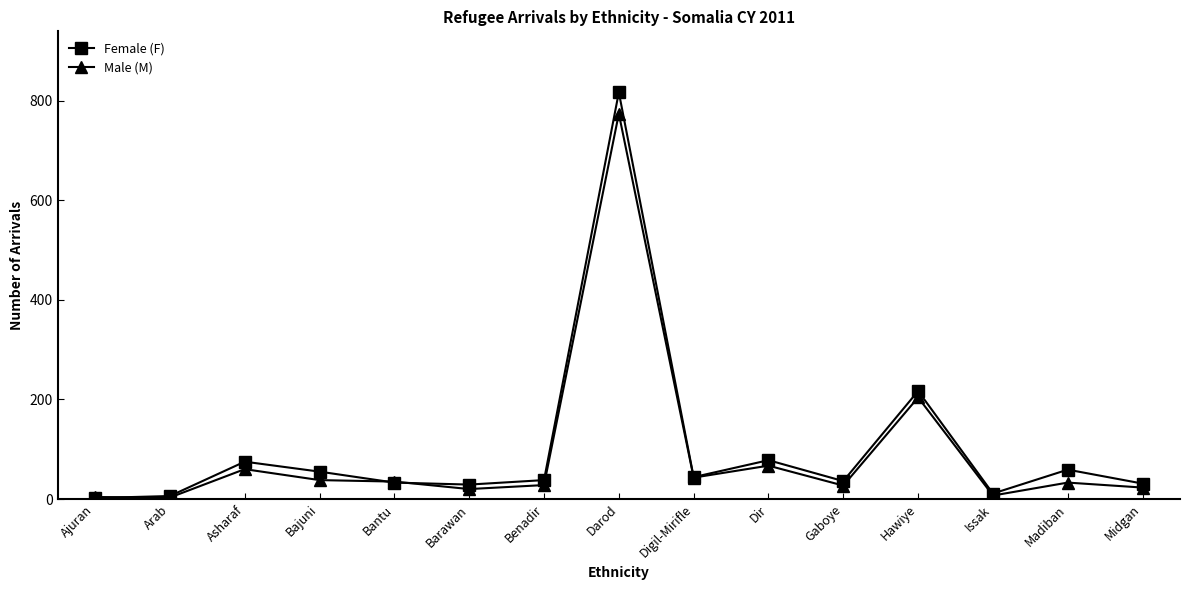

What is the label of the 9th point from the right?

Benadir